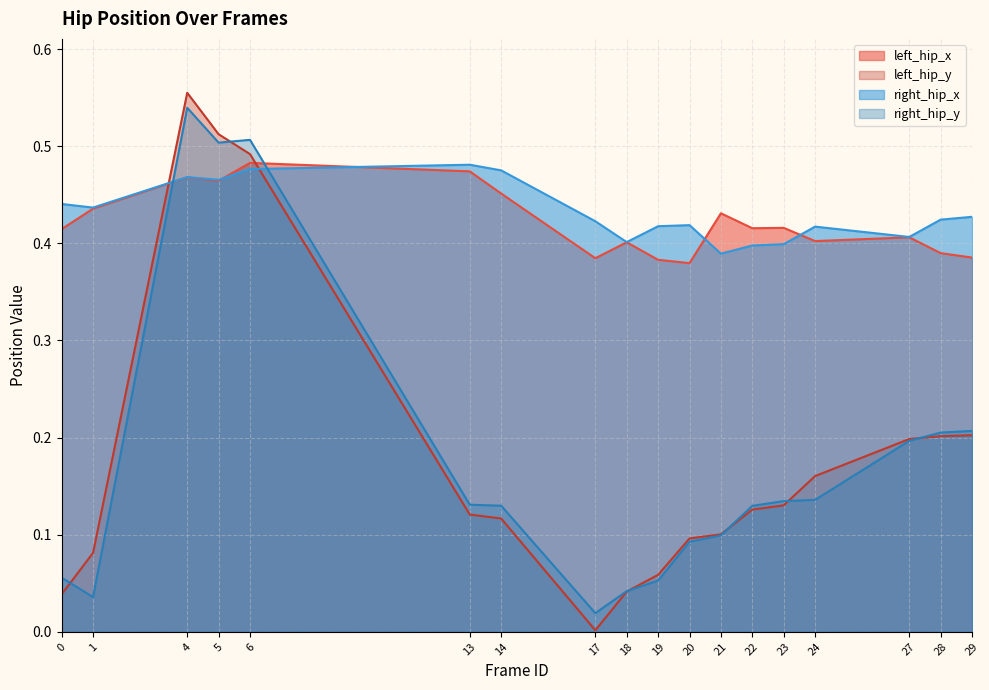

True or false: right_hip_x and left_hip_x cross at least once.

True